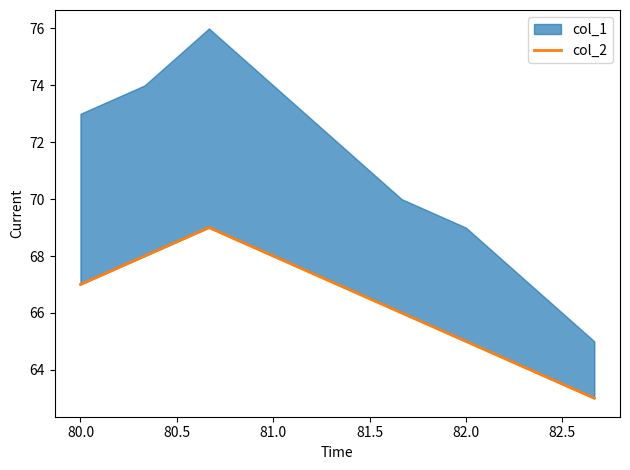

Is it true that the value at 82.0 is 21?

False